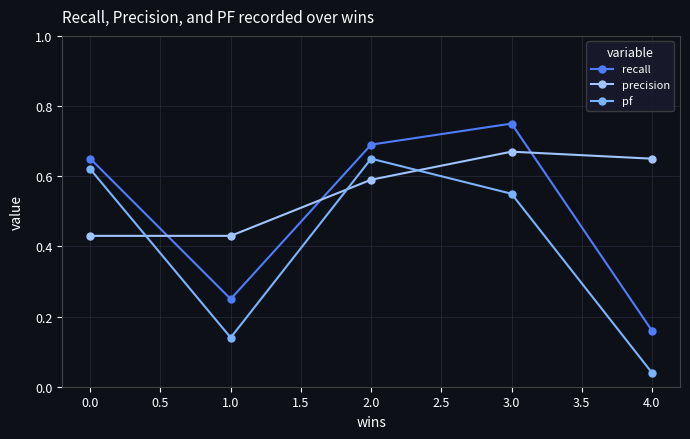

Which series has the largest range (max minus min)?

pf